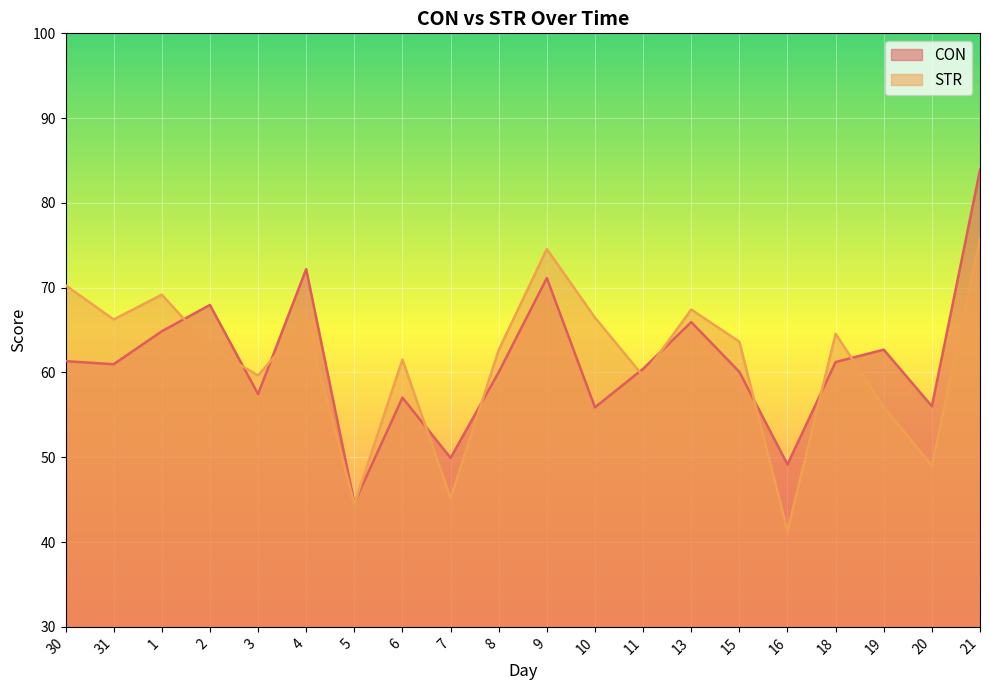

What is the smallest value displayed?

41.3